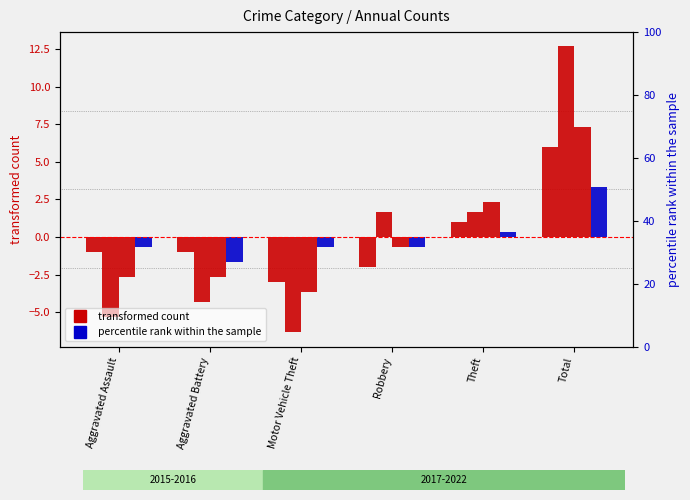

Which has a higher value, Aggravated Battery or Theft?

Theft